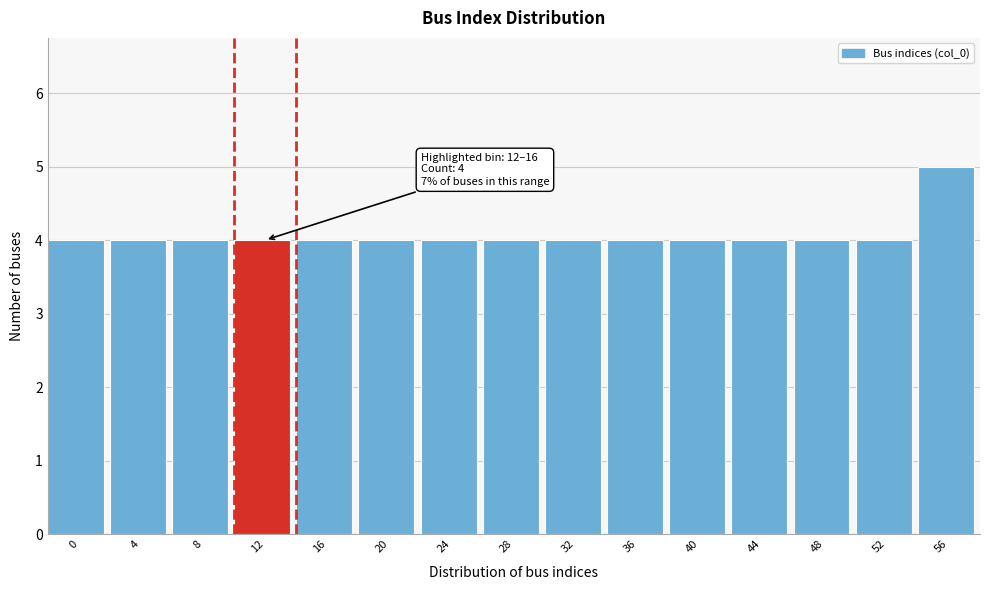

Reading right to left, list all the values displayed in this chart.

56=5	52=4	48=4	44=4	40=4	36=4	32=4	28=4	24=4	20=4	16=4	12=4	8=4	4=4	0=4